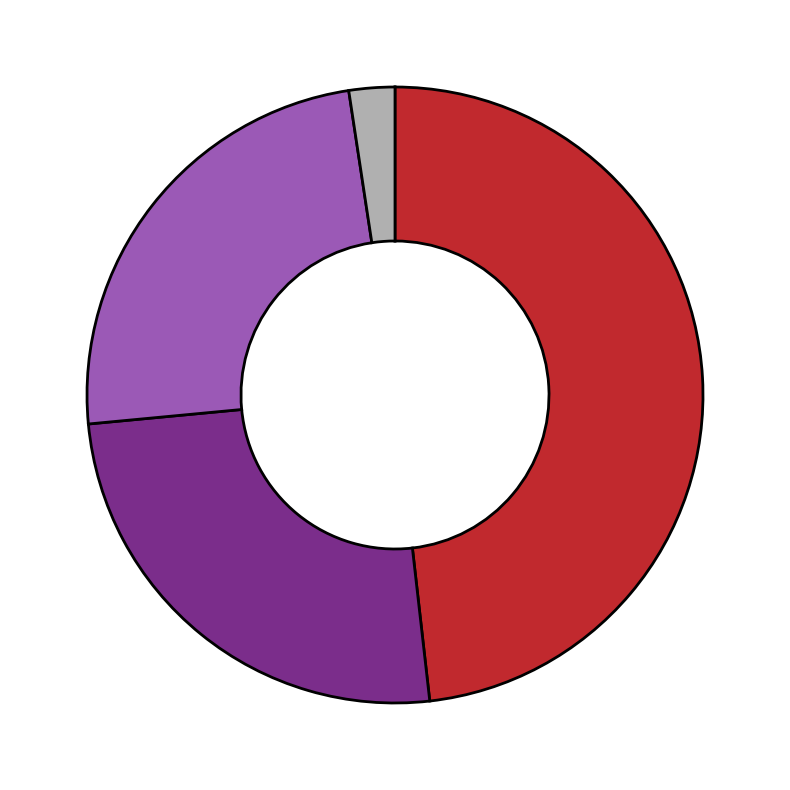

Does any single category account for the majority?

No